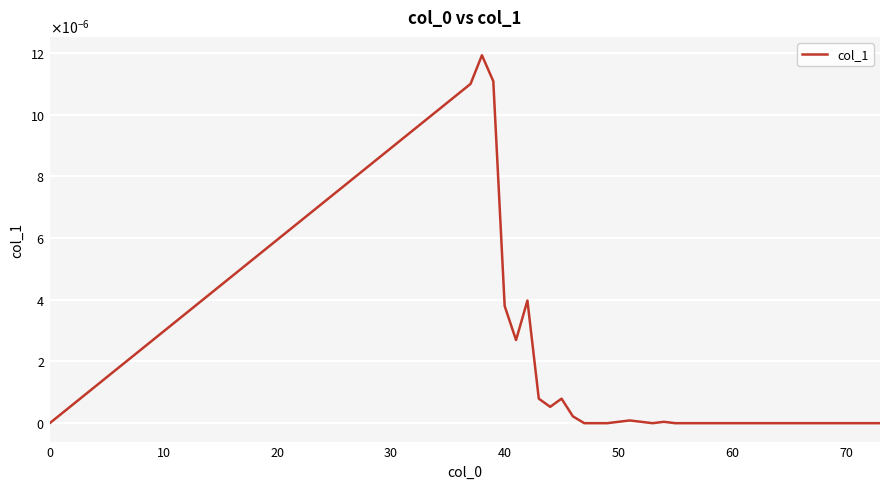

Is this an area chart (filled region under the line)?

No